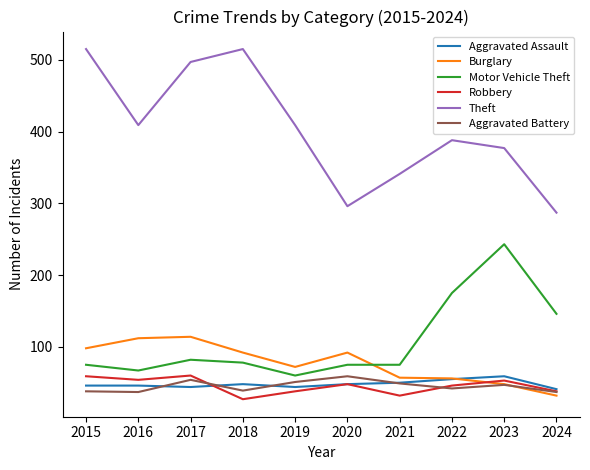

Does the chart display data point markers on the line(s)?

No